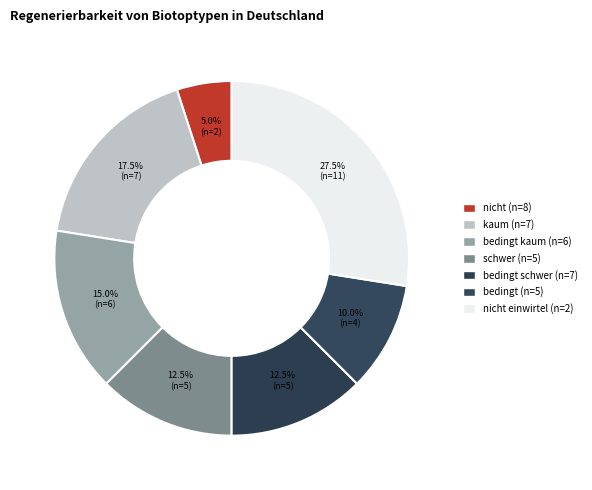

How many segments does this pie chart have?

7